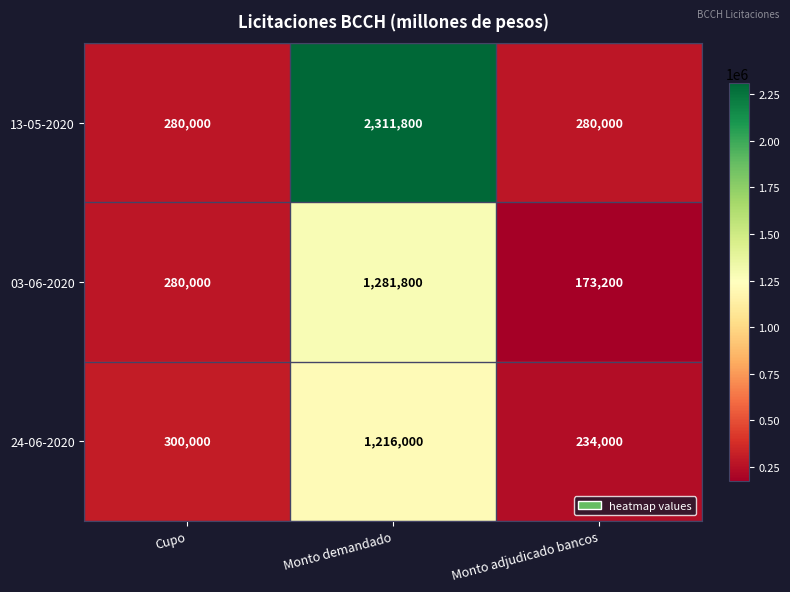

Reading left to right, extract all data points from this chart.

13-05-2020: Cupo=280000	Monto demandado=2311800	Monto adjudicado bancos=280000
03-06-2020: Cupo=280000	Monto demandado=1281800	Monto adjudicado bancos=173200
24-06-2020: Cupo=300000	Monto demandado=1216000	Monto adjudicado bancos=234000